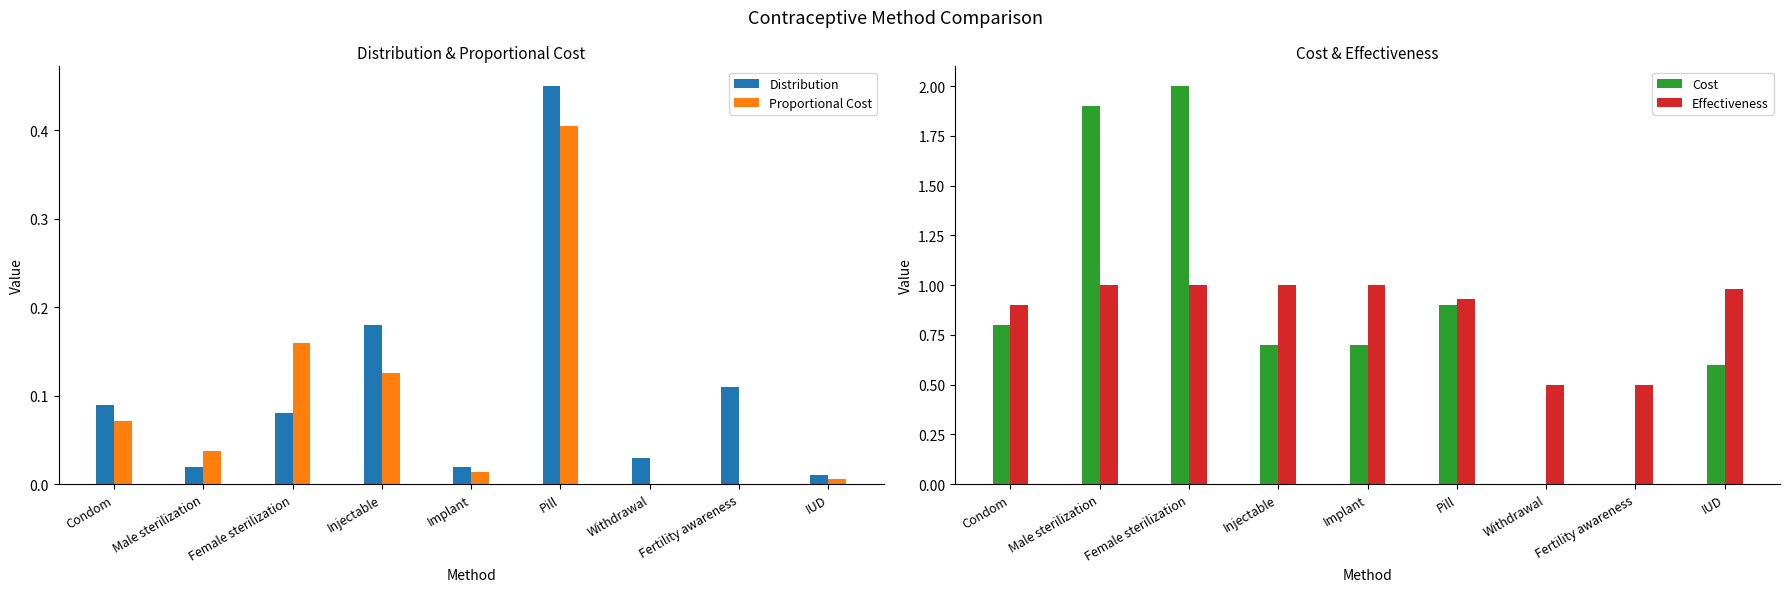

What is the sum of the Proportional Cost values at Fertility awareness and Injectable?

0.1